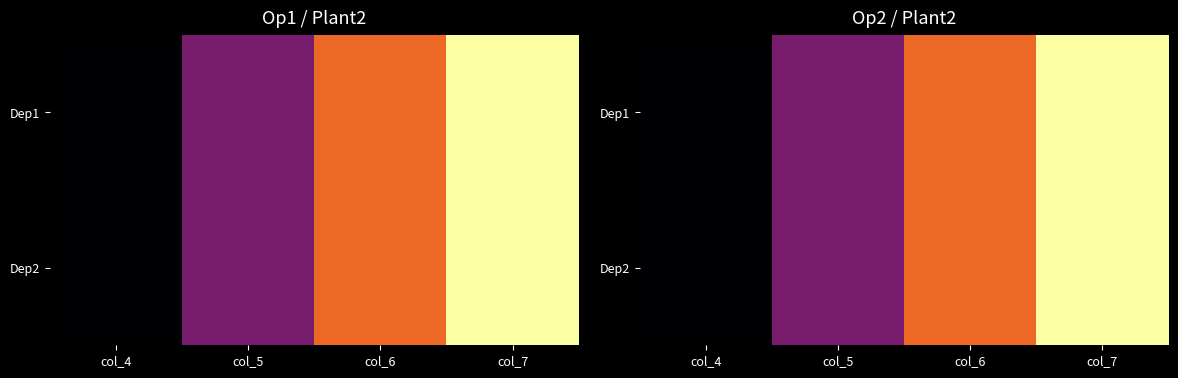

List the series in order of their peak value, highest first.

Dep1, Dep2